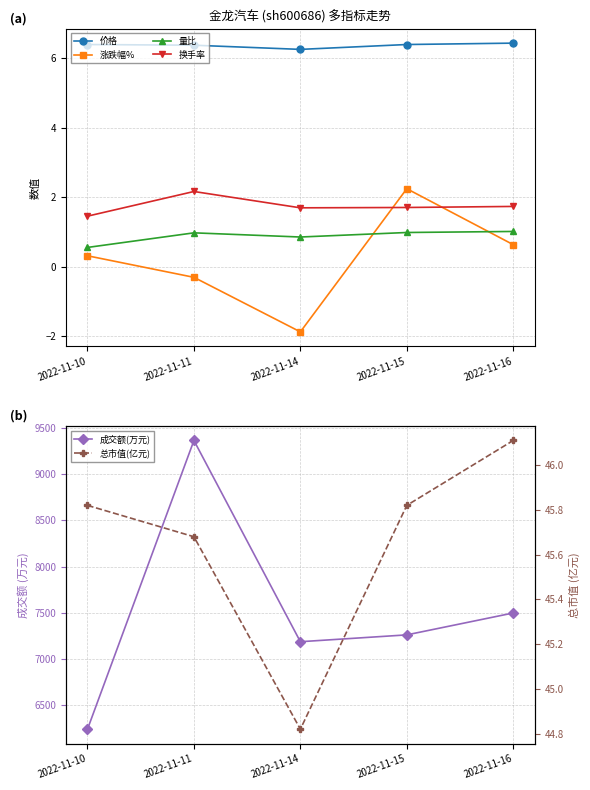

Which category has the lowest value in the 涨跌幅% series?

2022-11-14